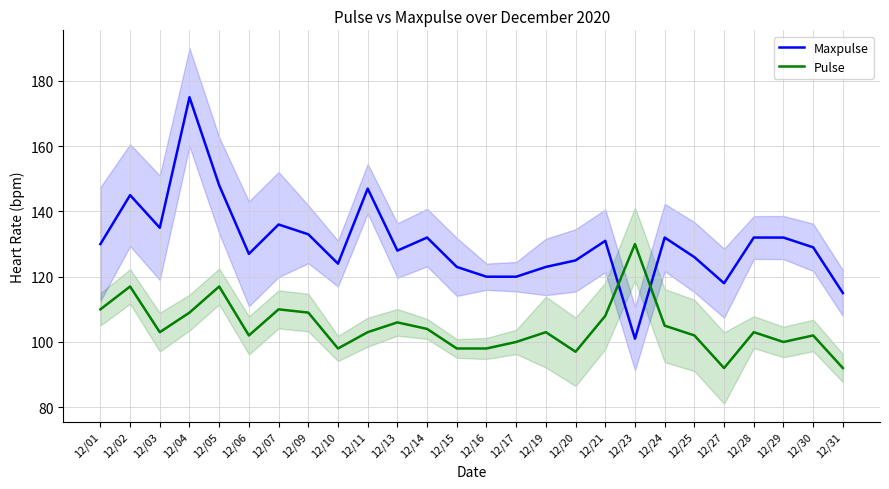

At which label does Maxpulse first exceed 130?

12/02